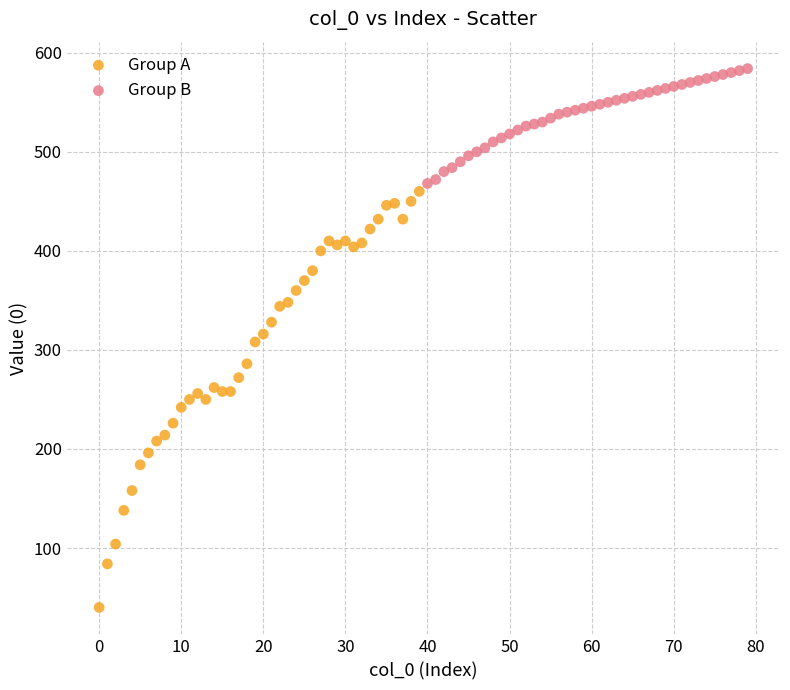

Which series contains the highest Y value?

Group B